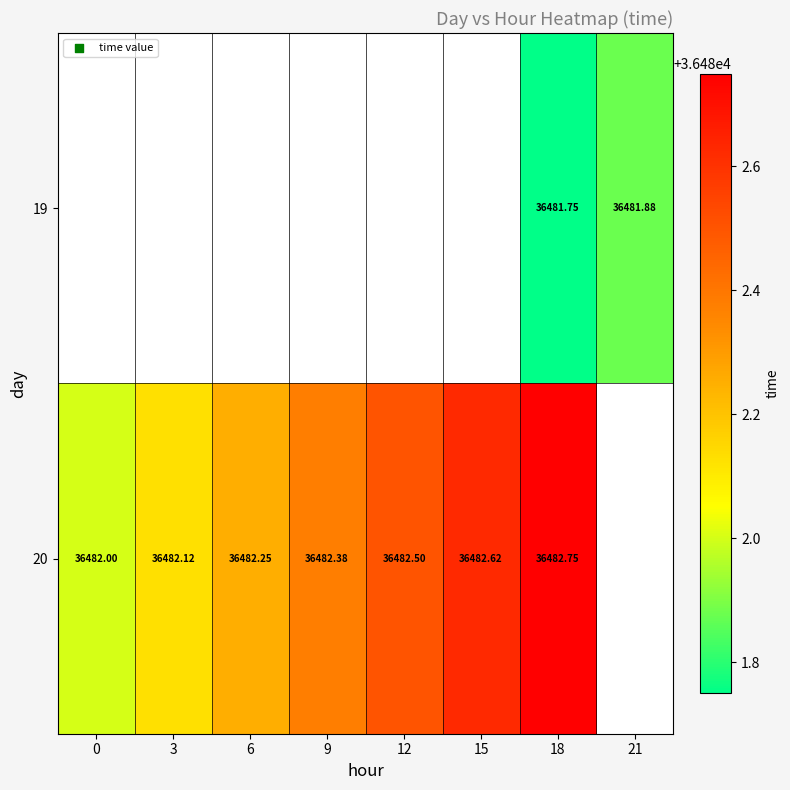

Is the value of 20 at 3 greater than the value of 19 at 21?

Yes